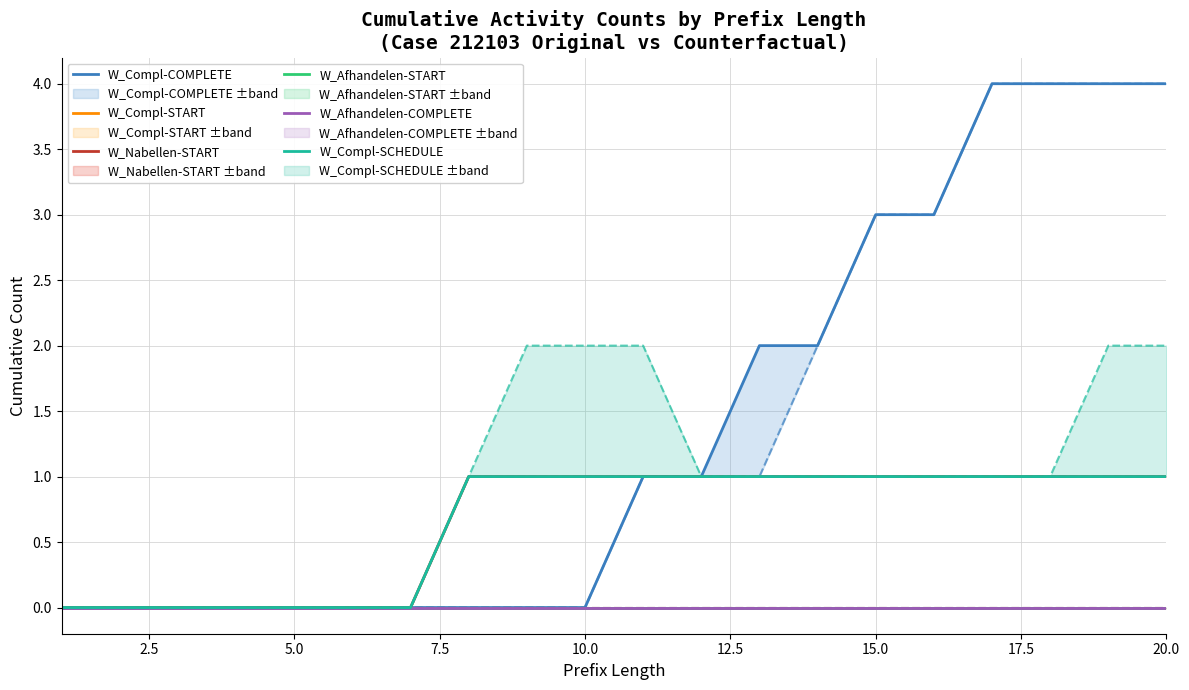

True or false: W_Compl-COMPLETE (Original) and W_Compl-SCHEDULE (Original) intersect in this chart.

False